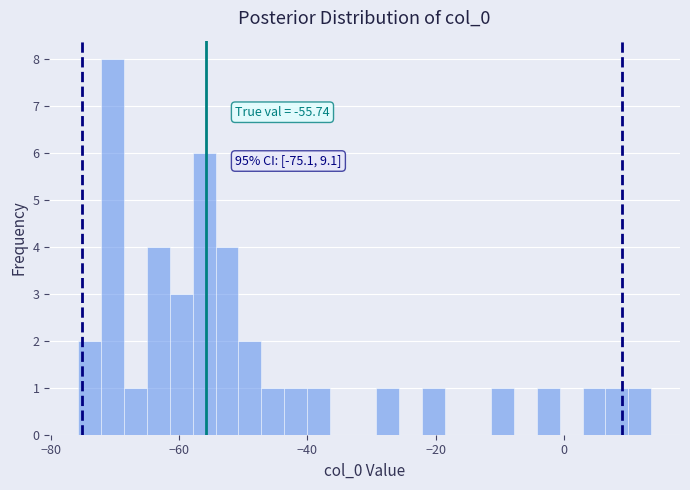

Read against the x-axis, roughly where is the centre of the tallest bar?

-70